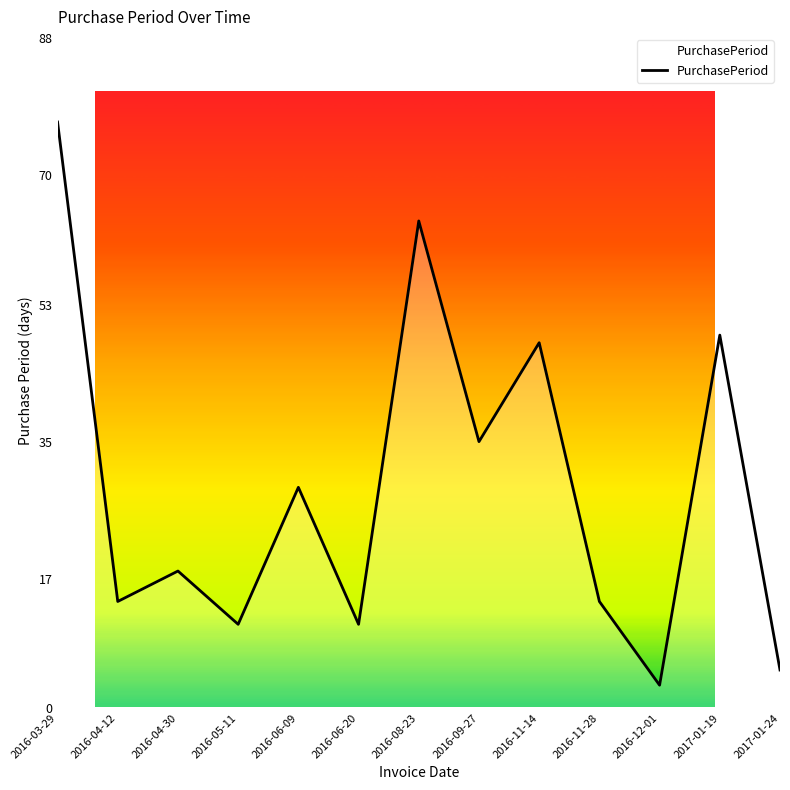

At which label is the value closest to 40?

2016-09-27